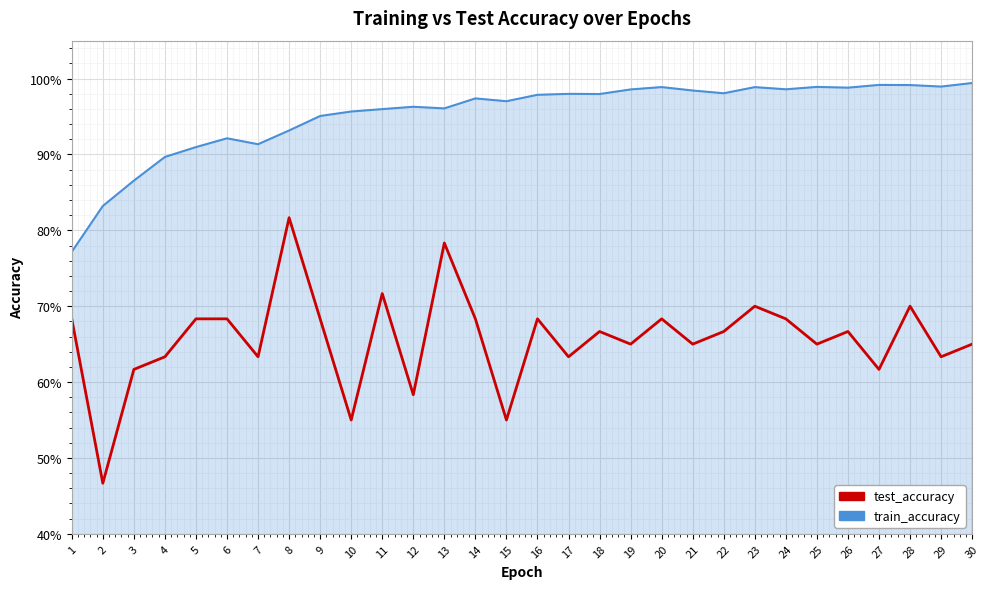

What are all the series names shown in the legend?

test_accuracy, train_accuracy